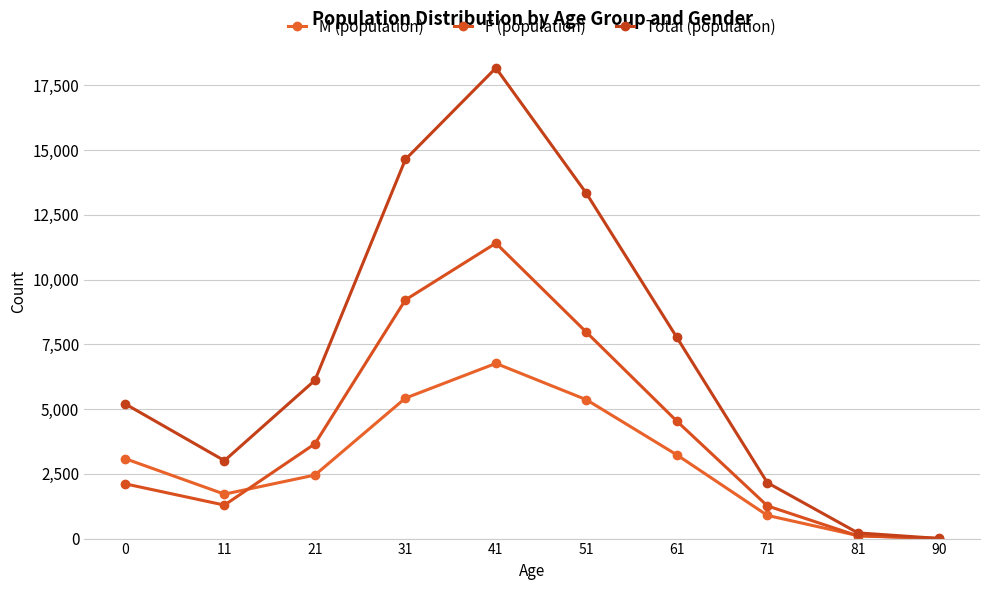

Where is the first local minimum for F (population)?

11